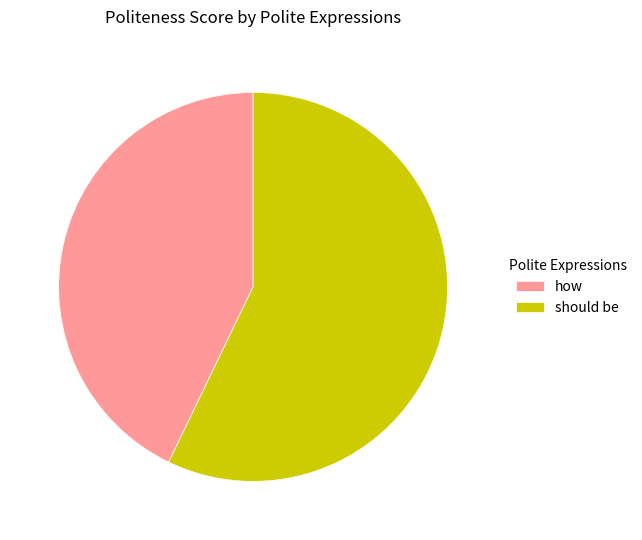

Is there any slice that represents more than half of the pie?

Yes